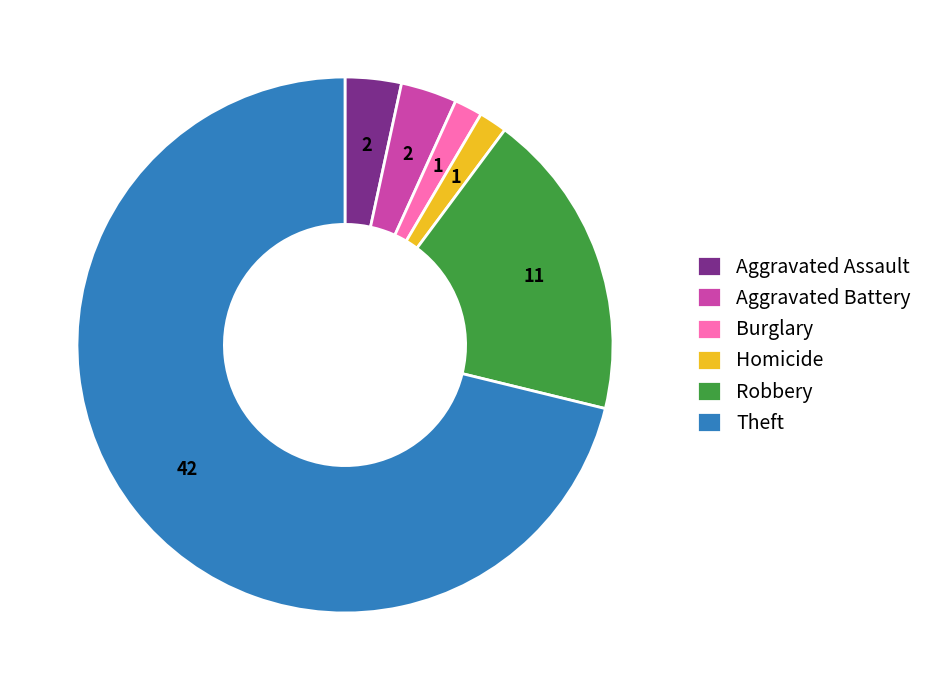

Is it true that Theft is 71% of the pie?

True